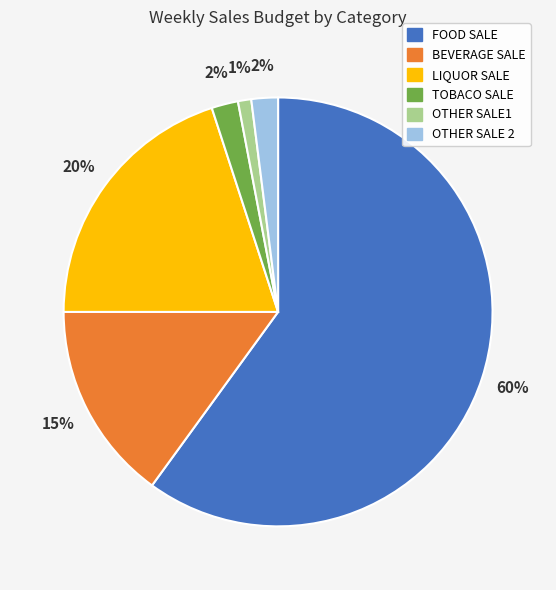

Is the sum of TOBACO SALE and FOOD SALE greater than half?

Yes